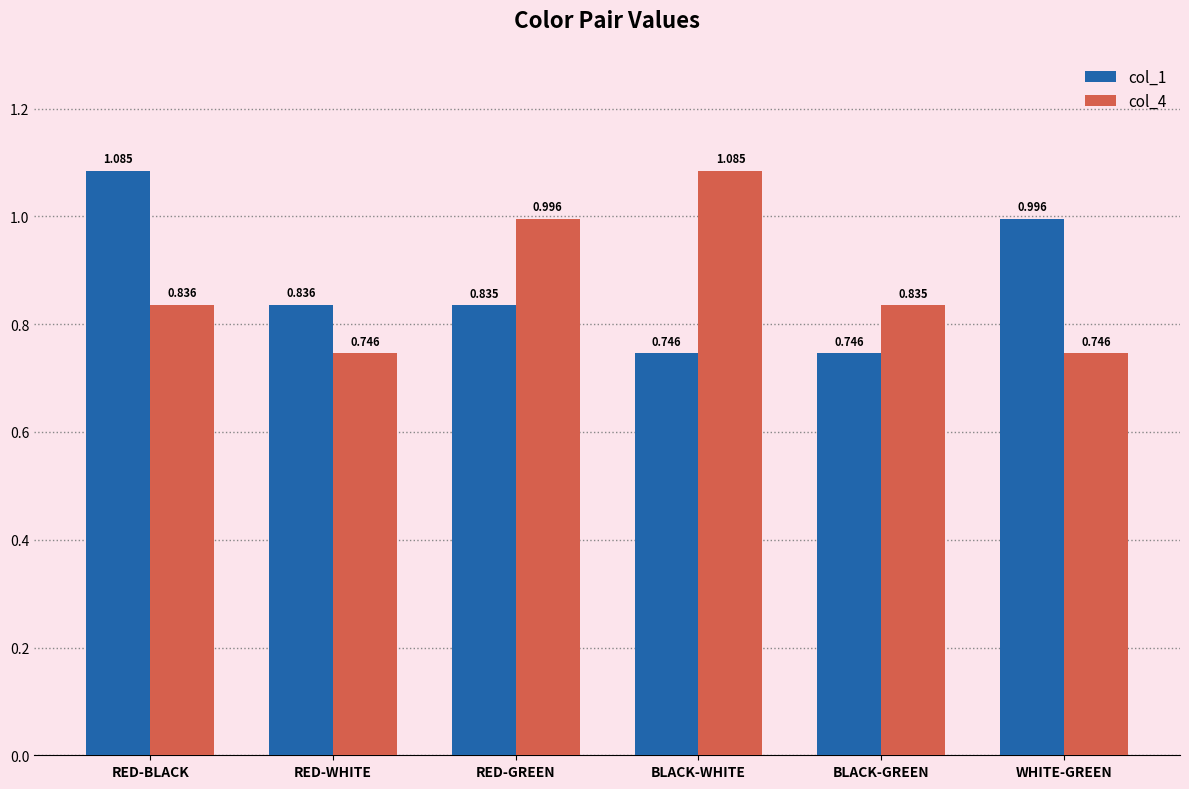

Which category has the highest value in the col_4 series?

BLACK-WHITE